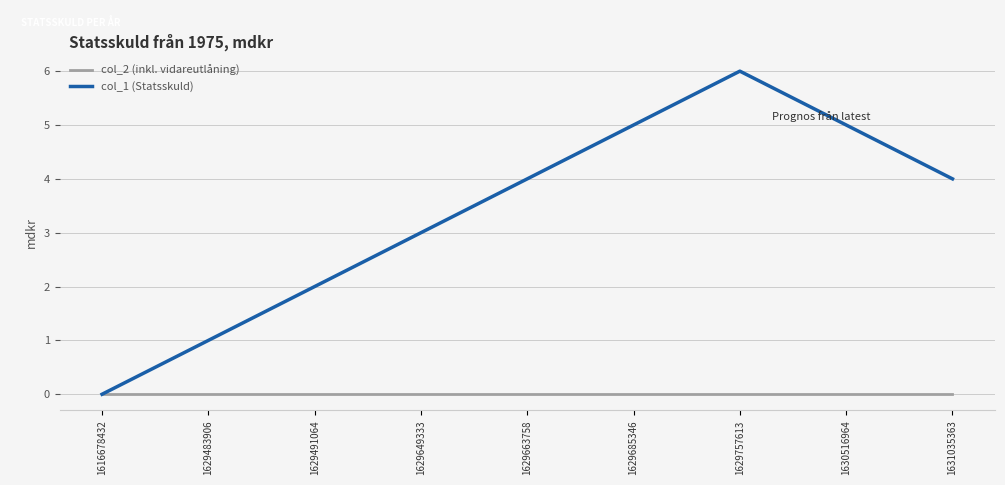

At which category is the sum across all series the highest?

1629757613